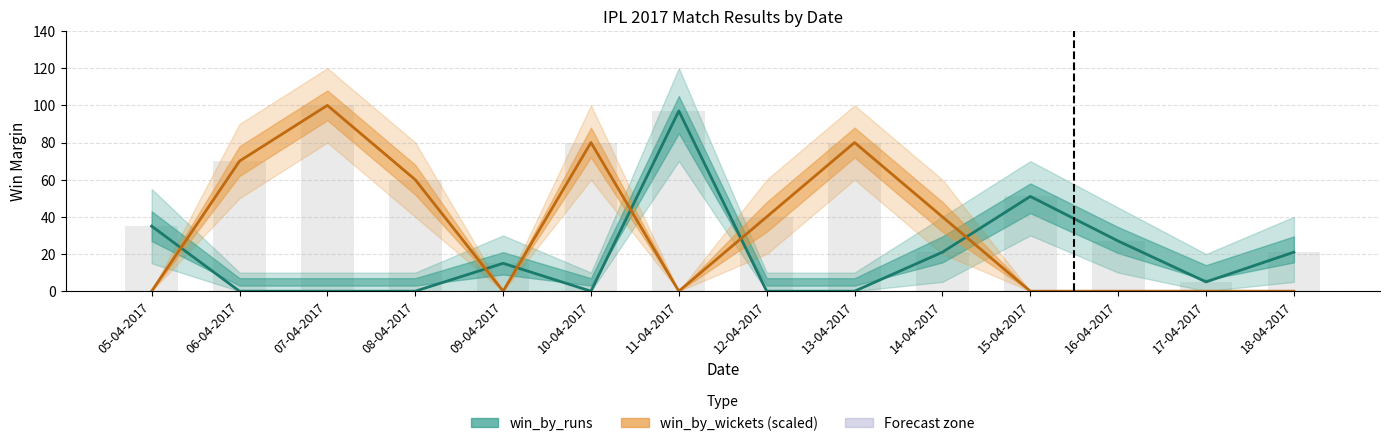

Rank the series by their maximum value, from lowest to highest.

win_by_runs, win_by_wickets (scaled)